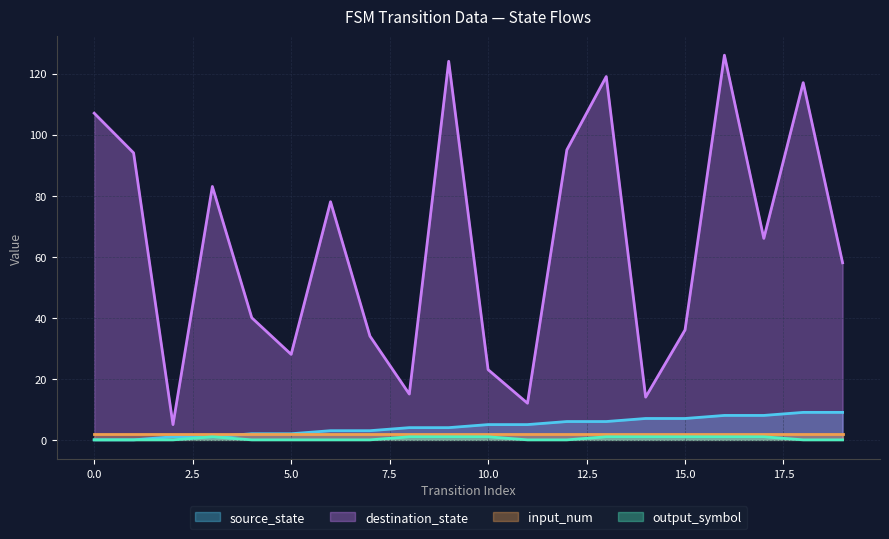

Rank the categories by source_state value from lowest to highest.

0, 1, 2, 3, 4, 5, 6, 7, 8, 9, 10, 11, 12, 13, 14, 15, 16, 17, 18, 19